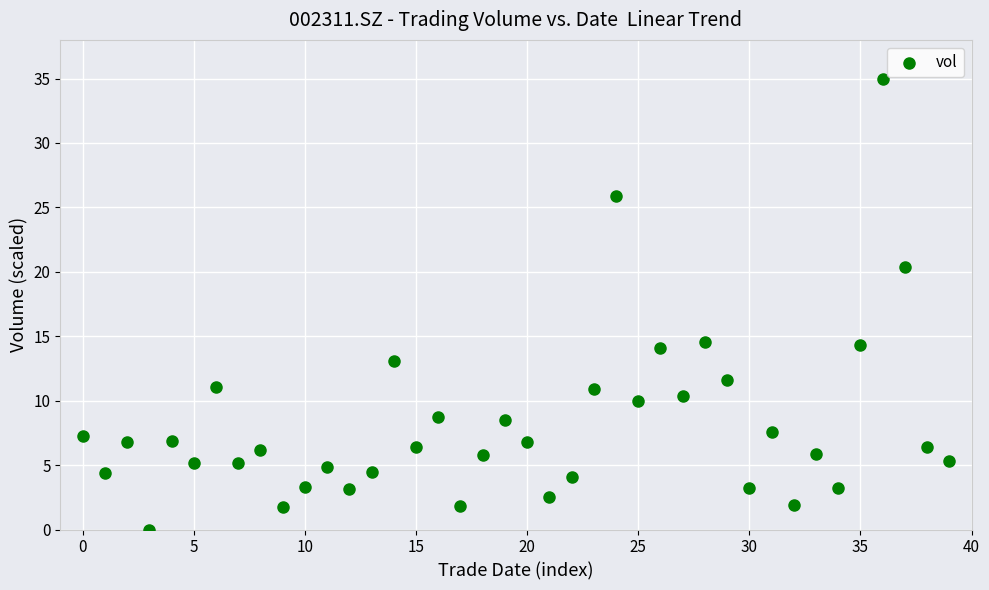

What is the range of Y values (max minus min)?

35.0